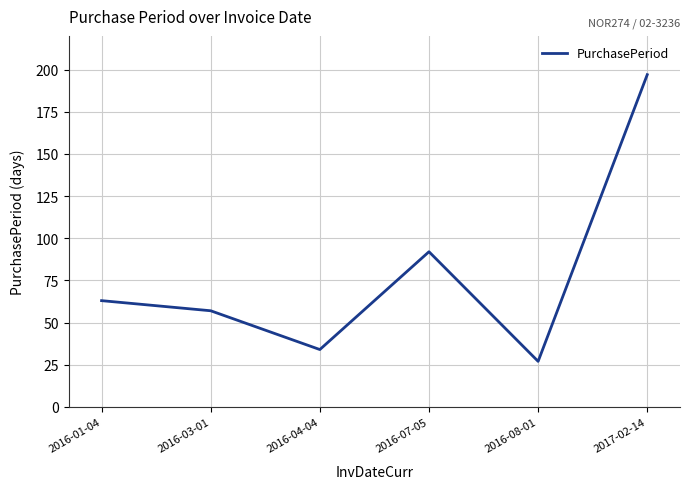

Is it true that the value at 2016-04-04 is 34?

True